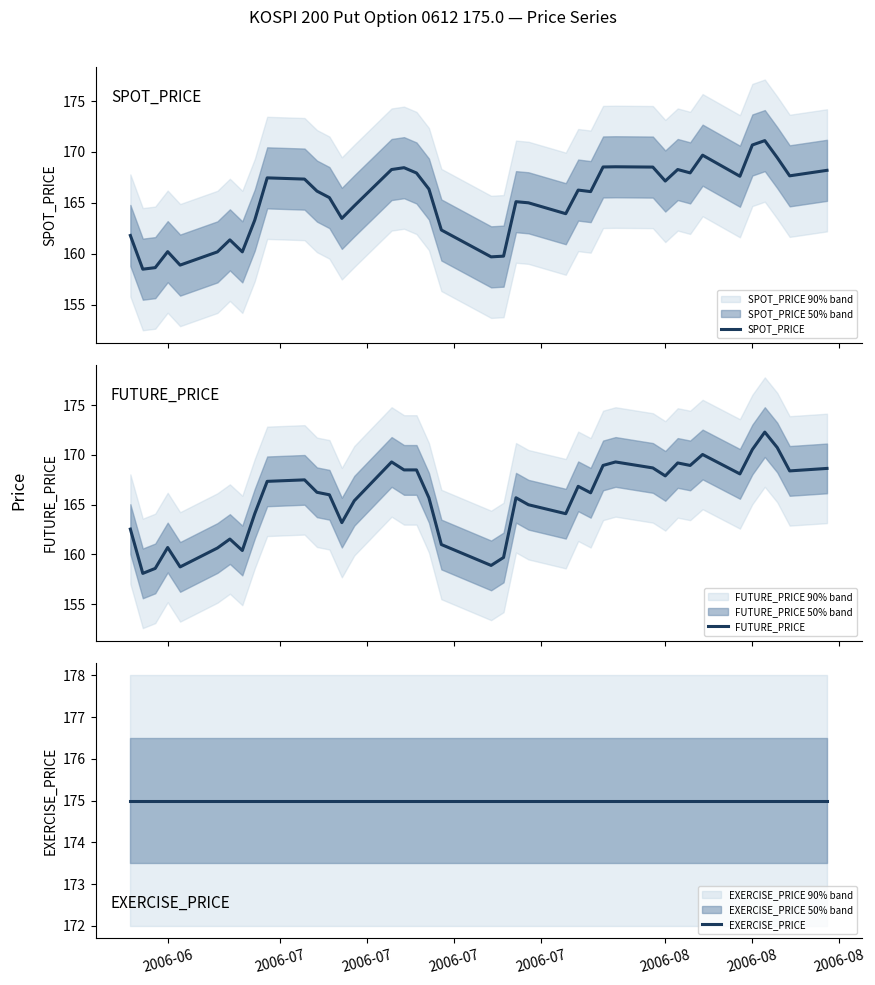

How many values in the FUTURE_PRICE series are below 166?

18